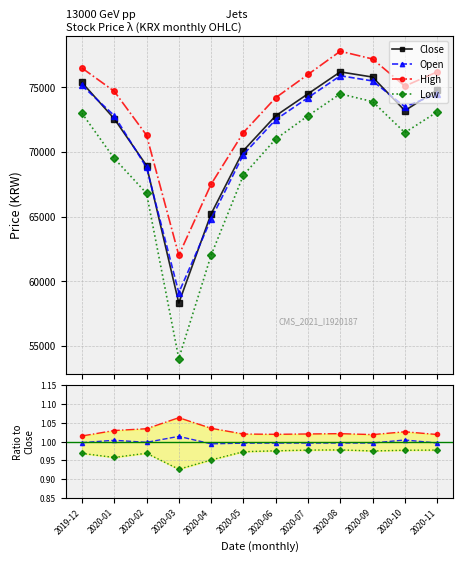

At which category is the sum across all series the highest?

2020-08